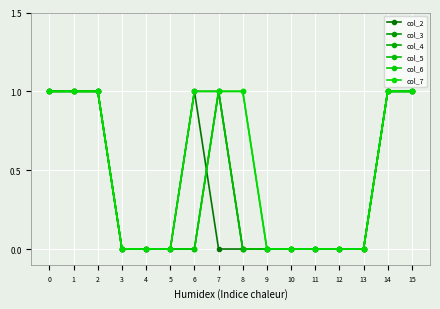

What is the difference between the second highest and minimum values in the col_7 series?

1